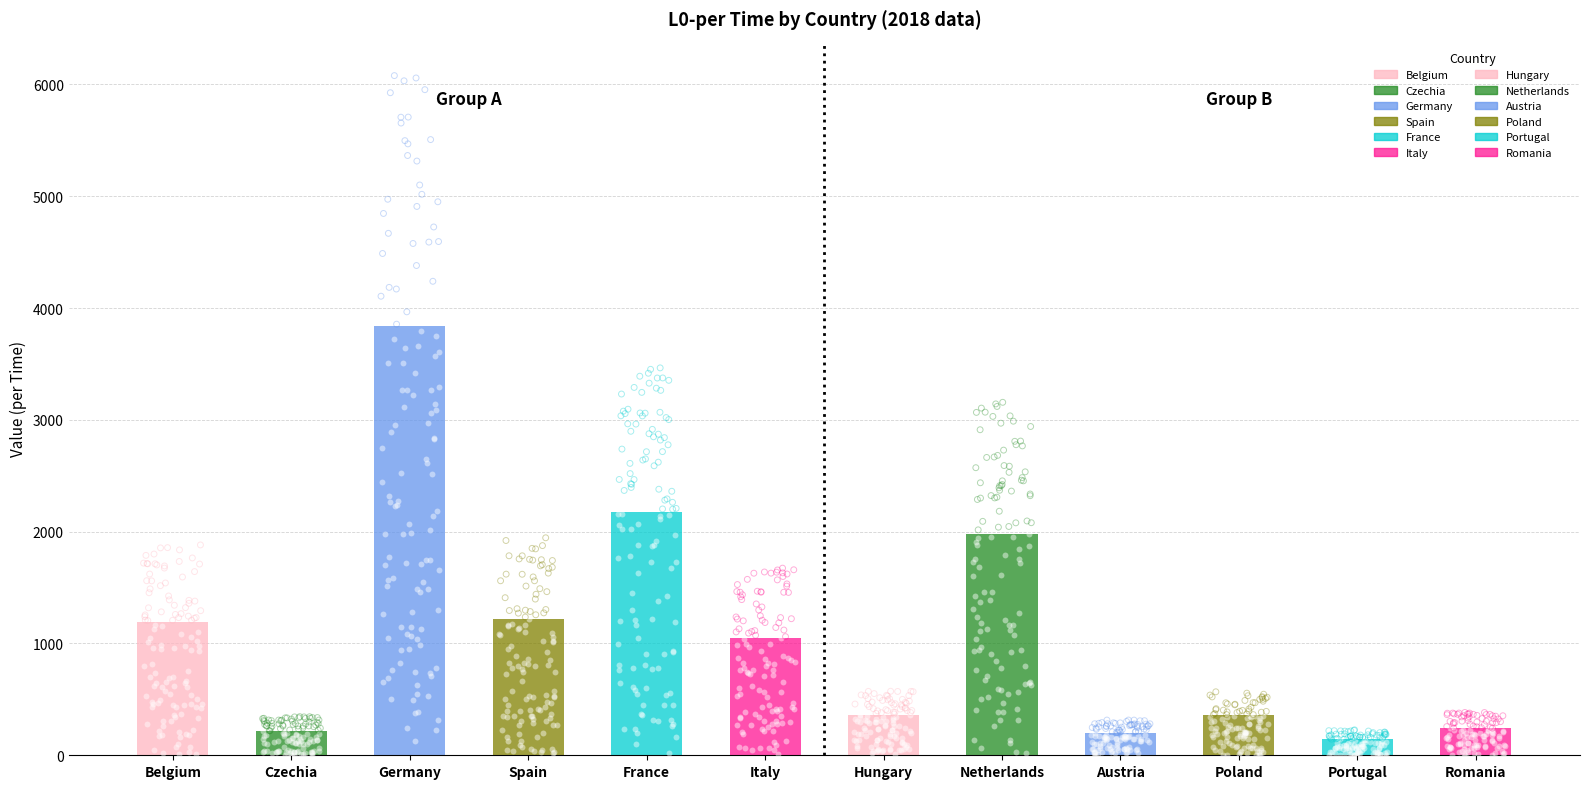

At which category is the sum across all series the highest?

Germany